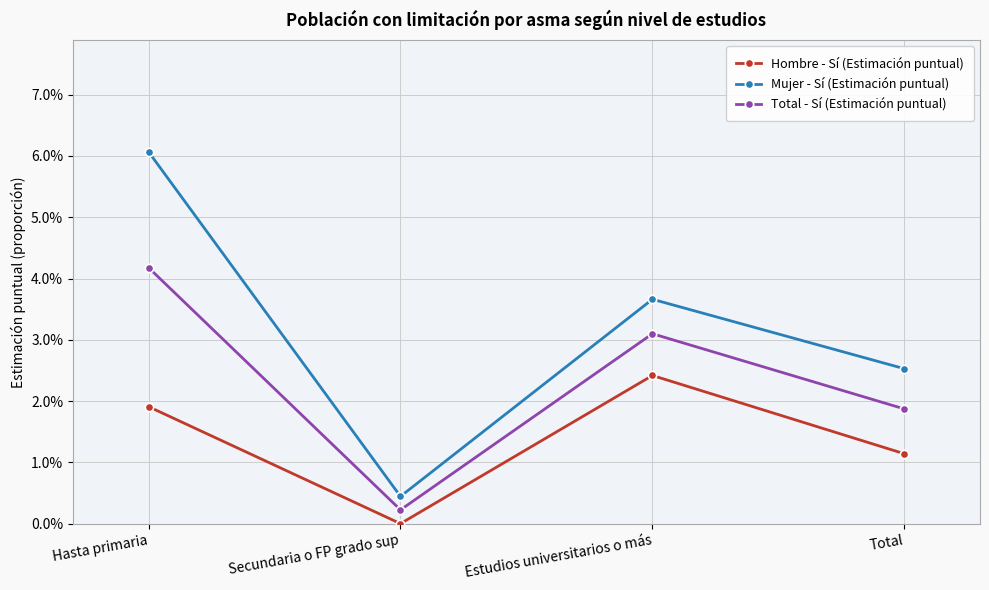

What are all the series names shown in the legend?

Hombre - Sí (Estimación puntual), Mujer - Sí (Estimación puntual), Total - Sí (Estimación puntual)